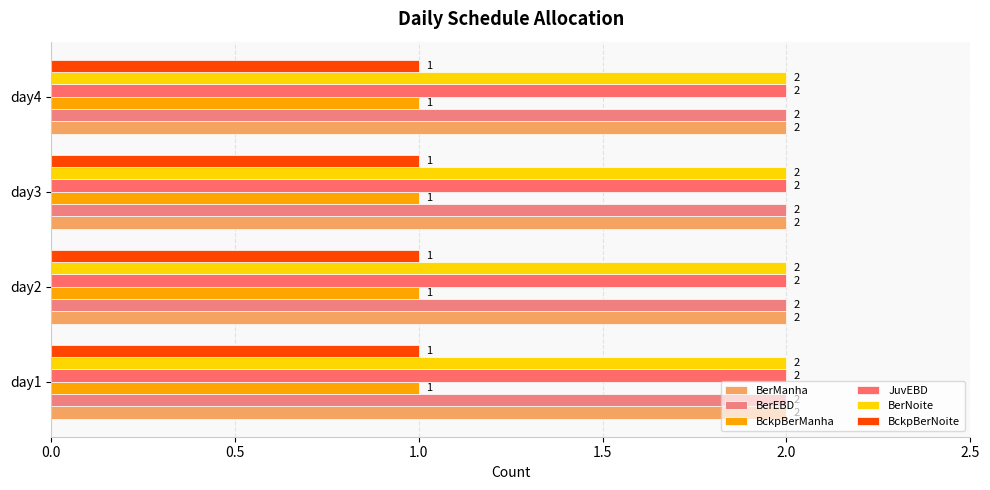

The value of BerManha at day4 is 3. True or false?

False